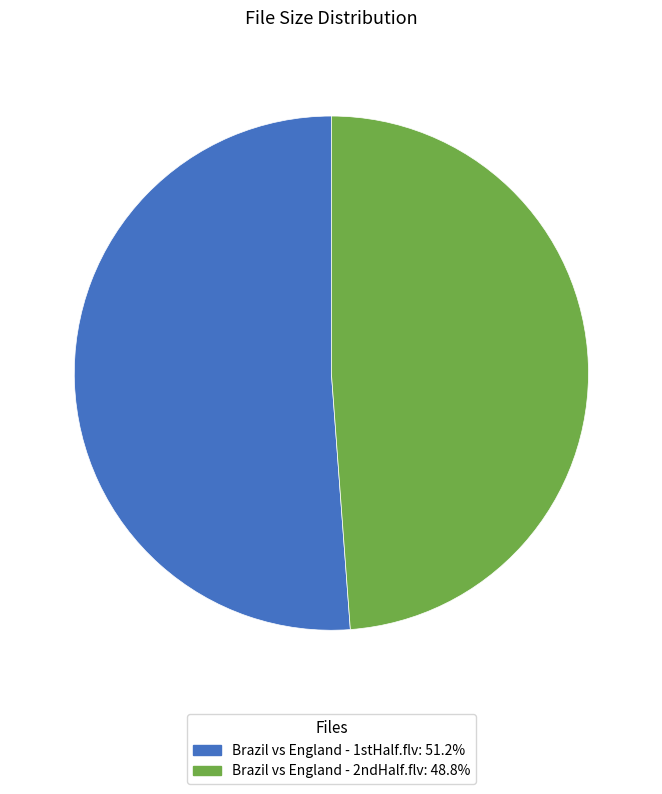

Rank the categories by value from lowest to highest.

Brazil vs England - 2ndHalf.flv, Brazil vs England - 1stHalf.flv